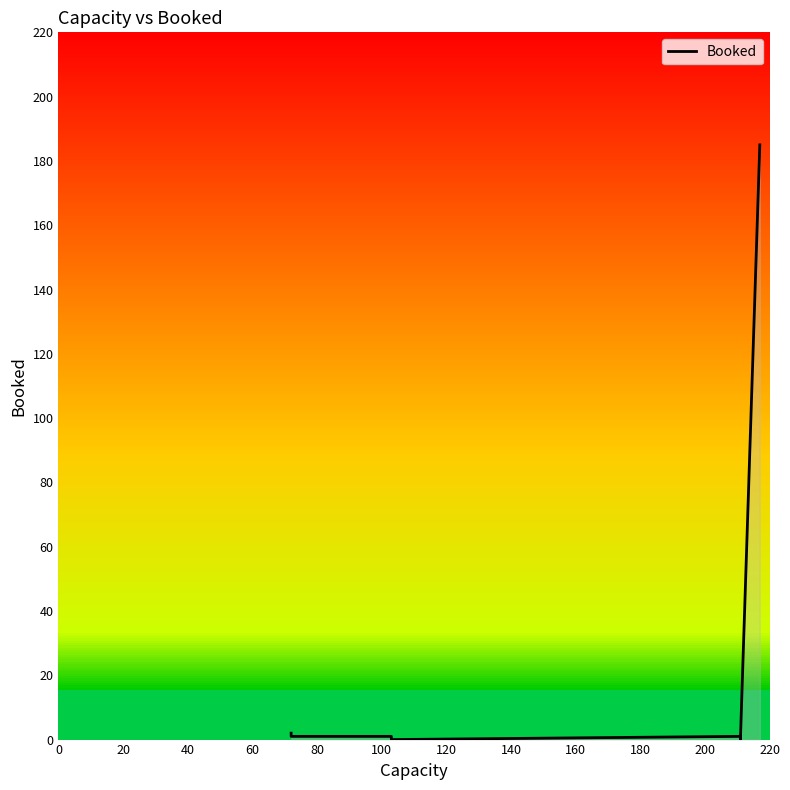

Reading left to right, extract all data points from this chart.

2	1	1	0	1	0	185	185	185